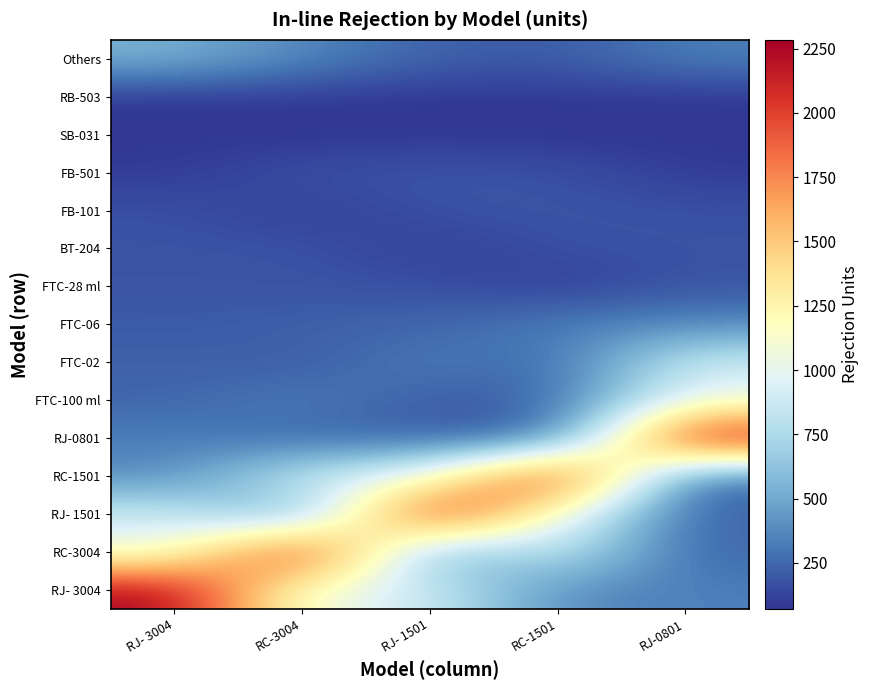

What is the maximum value shown in the chart?

2284